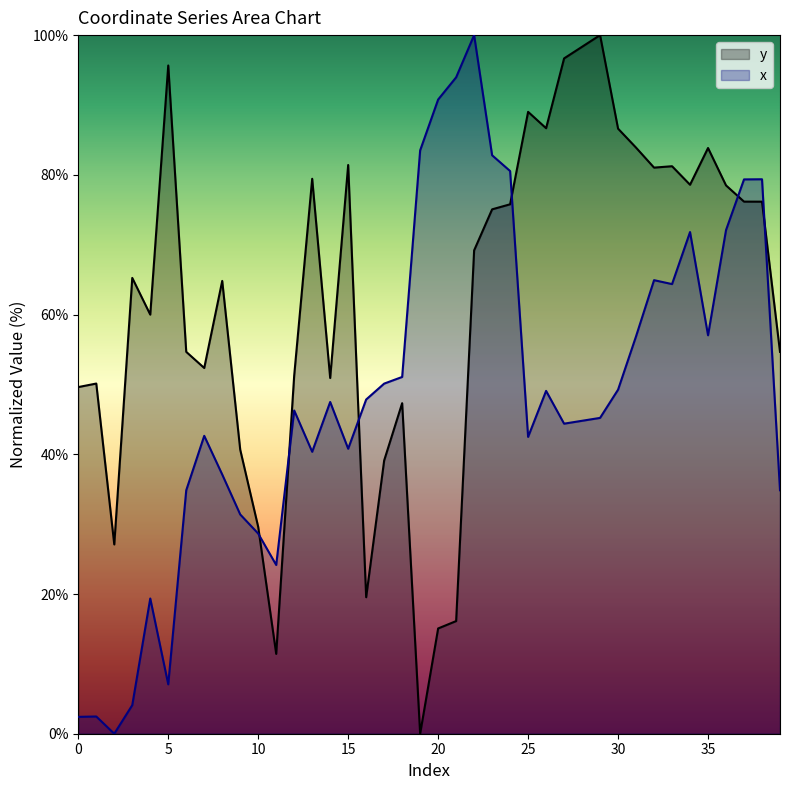

Reading left to right, what are all the values shown in this chart?

y: 49.6	50.1	27.1	65.2	60.0	95.7	54.7	52.4	64.8	40.7	29.6	11.4	51.3	79.4	50.9	81.4	19.5	39.1	47.3	0.0	15.1	16.1	69.2	75.1	75.8	89.0	86.7	96.7	98.3	100.0	86.6	83.9	81.0	81.2	78.6	83.8	78.5	76.2	76.2	54.7
x: 2.4	2.5	0.0	4.1	19.4	7.1	34.8	42.6	37.1	31.4	28.6	24.2	46.3	40.4	47.5	40.8	47.8	50.1	51.1	83.5	90.8	94.0	100.0	82.8	80.5	42.5	49.1	44.4	44.8	45.2	49.2	56.9	64.9	64.4	71.8	57.0	72.1	79.3	79.4	34.8